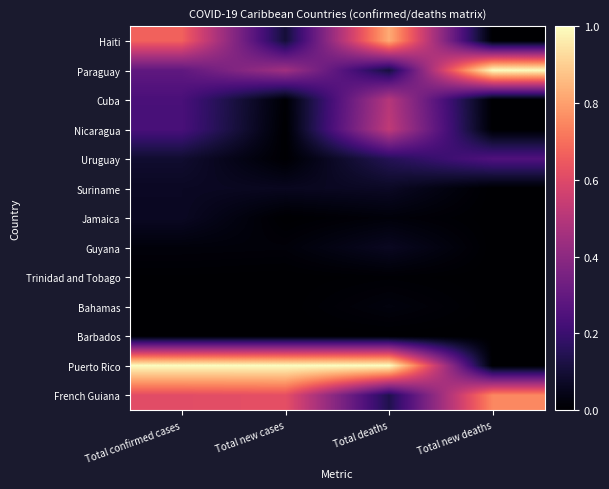

Between Total new cases and Total confirmed cases, which is larger?

Total confirmed cases